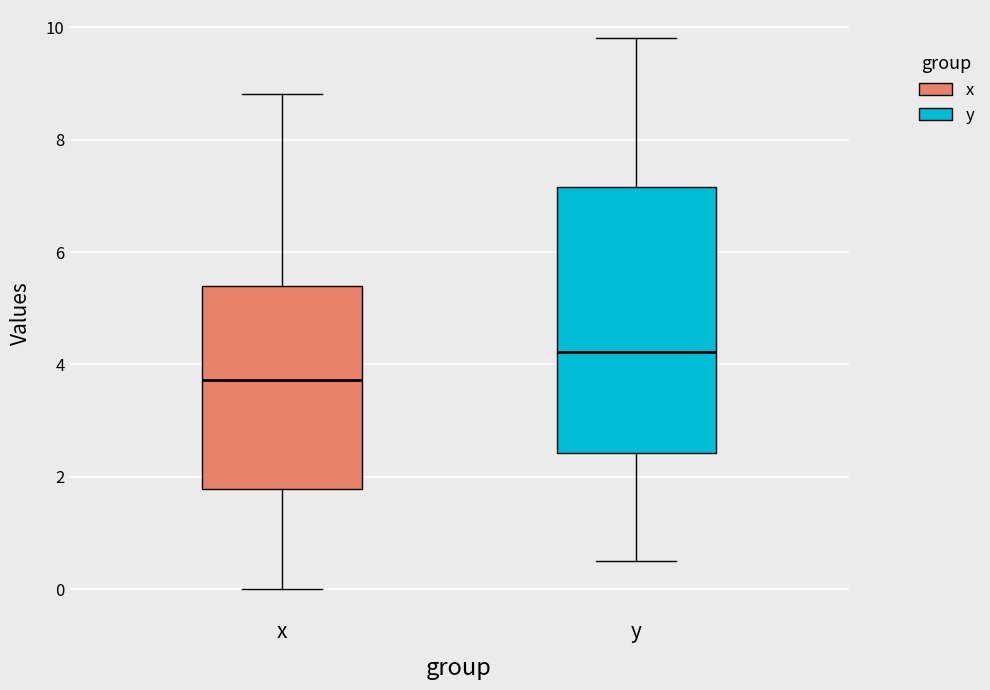

Reading left to right, transcribe this box plot: for each box, give where its median line is, the range the box spans, and where its two whiskers end, as read against the y-axis. The values are not printed on the chart, so give them approximately, as read against the axis.

x: median 3.8, box 1.8 to 5.4, whiskers 0.0 to 8.8
y: median 4.2, box 2.4 to 7.2, whiskers 0.4 to 9.8